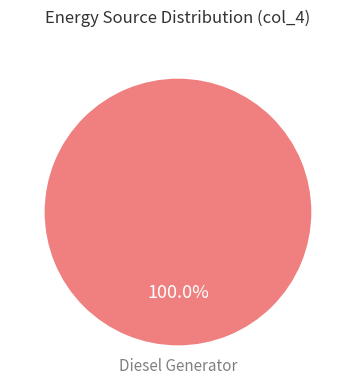

How many slices are in this pie chart?

1